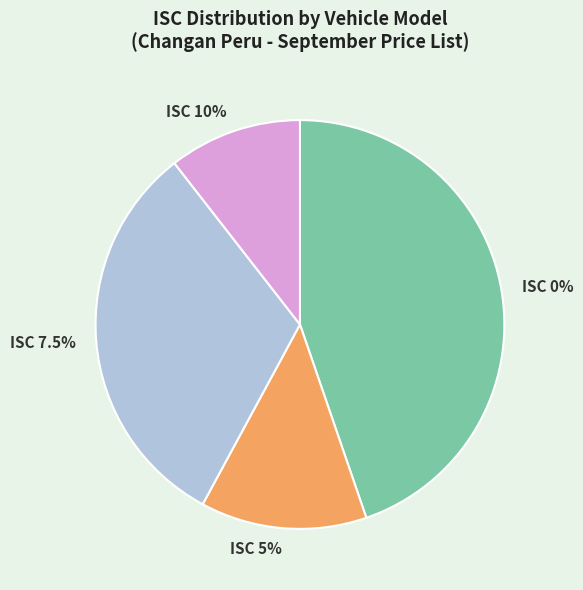

The CX70 1.6L MT BASIC GASOLINA slice represents 1% of the pie. True or false?

False